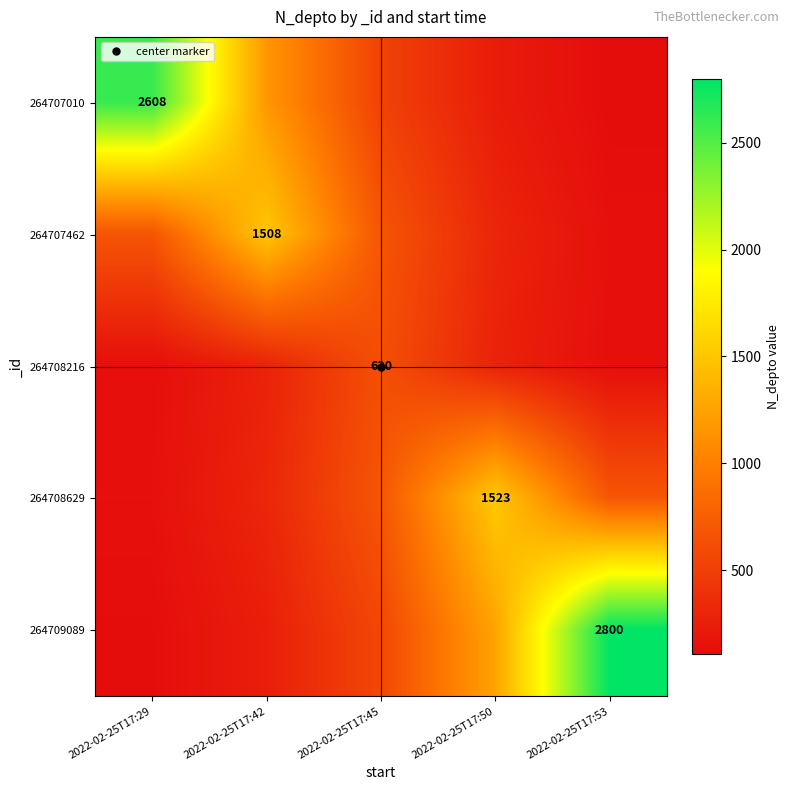

Count the number of data series in this chart.

5